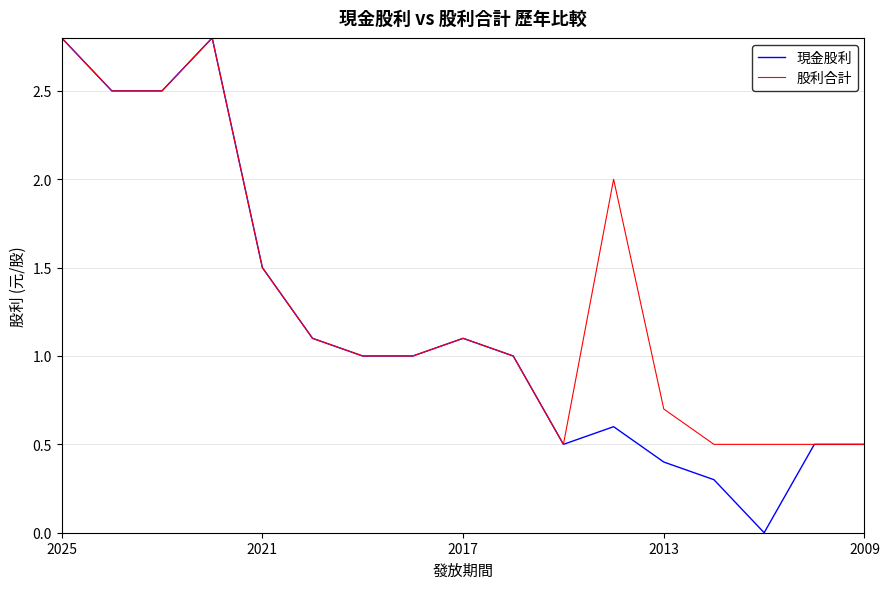

Which series has the largest total across all categories?

股利合計